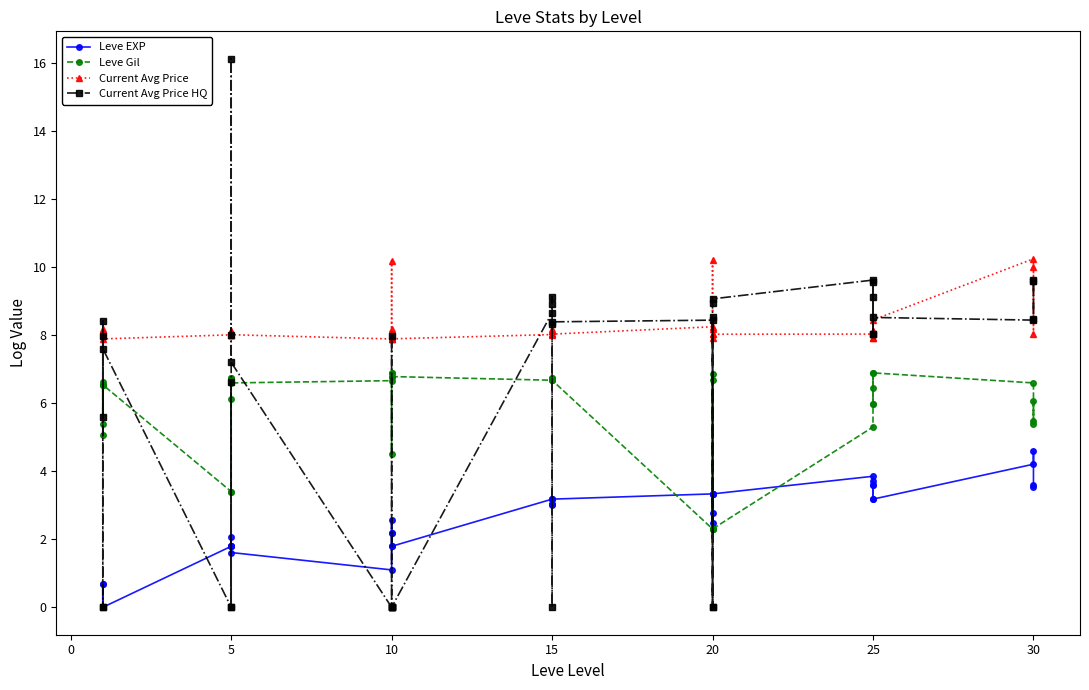

What is the sum of all Leve Gil values?

232.1